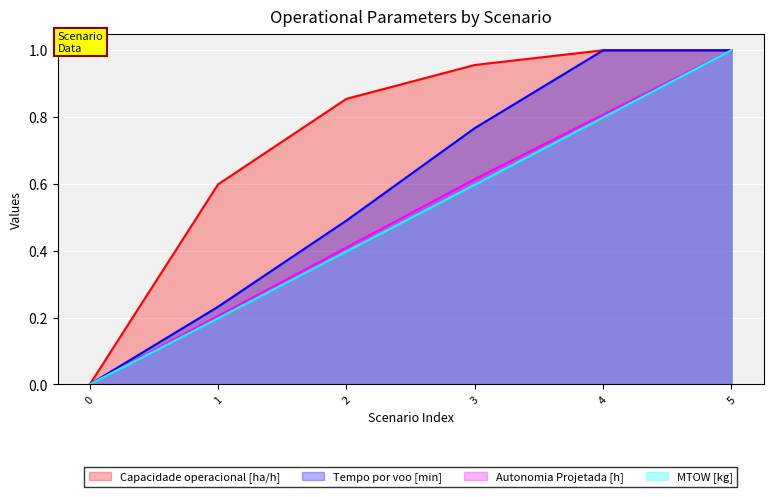

How many Autonomia Projetada [h] values are between 0 and 1?

6